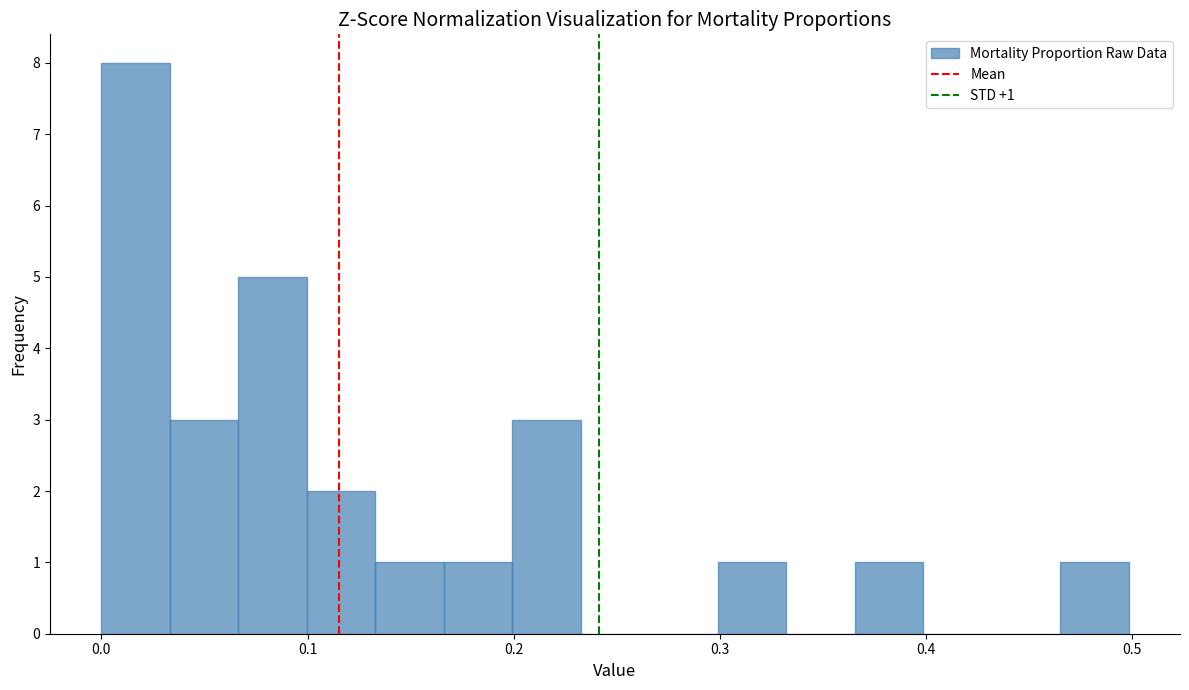

Read against the x-axis, roughly where is the centre of the tallest bar?

0.02